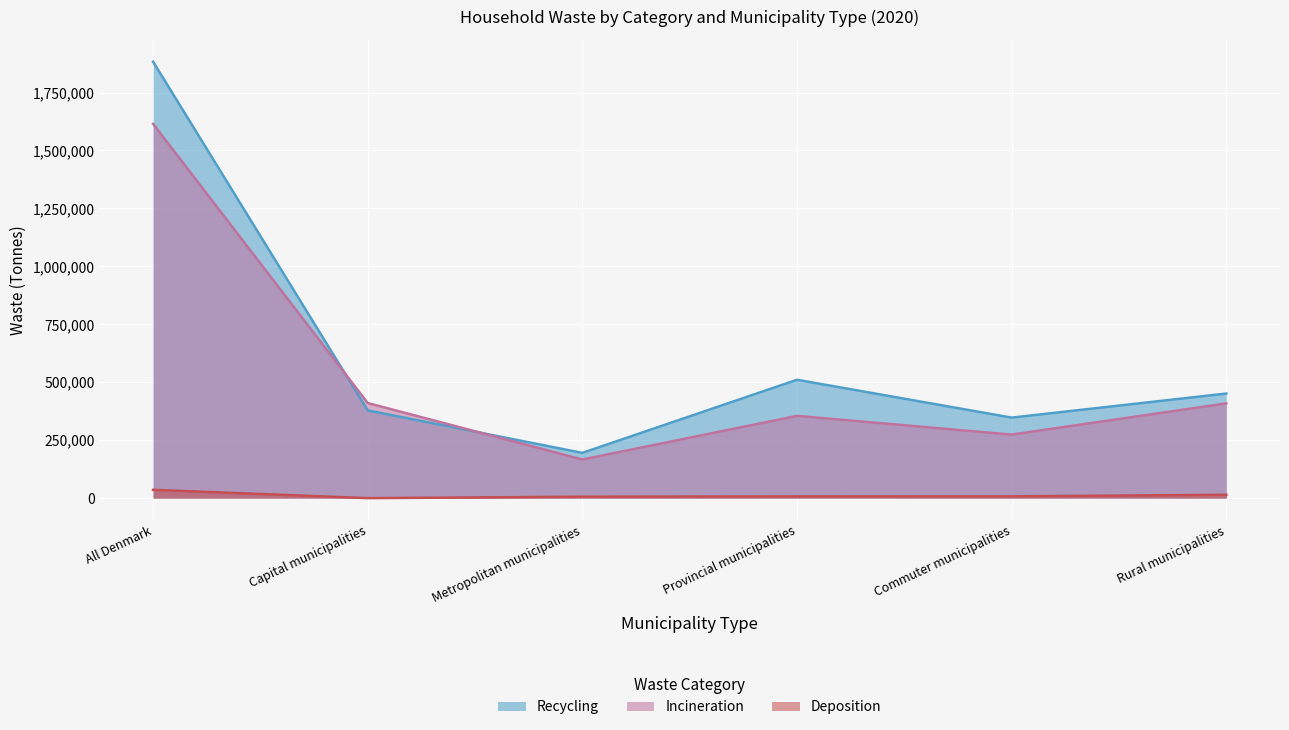

The Deposition series shows 3310 at Metropolitan municipalities. True or false?

False